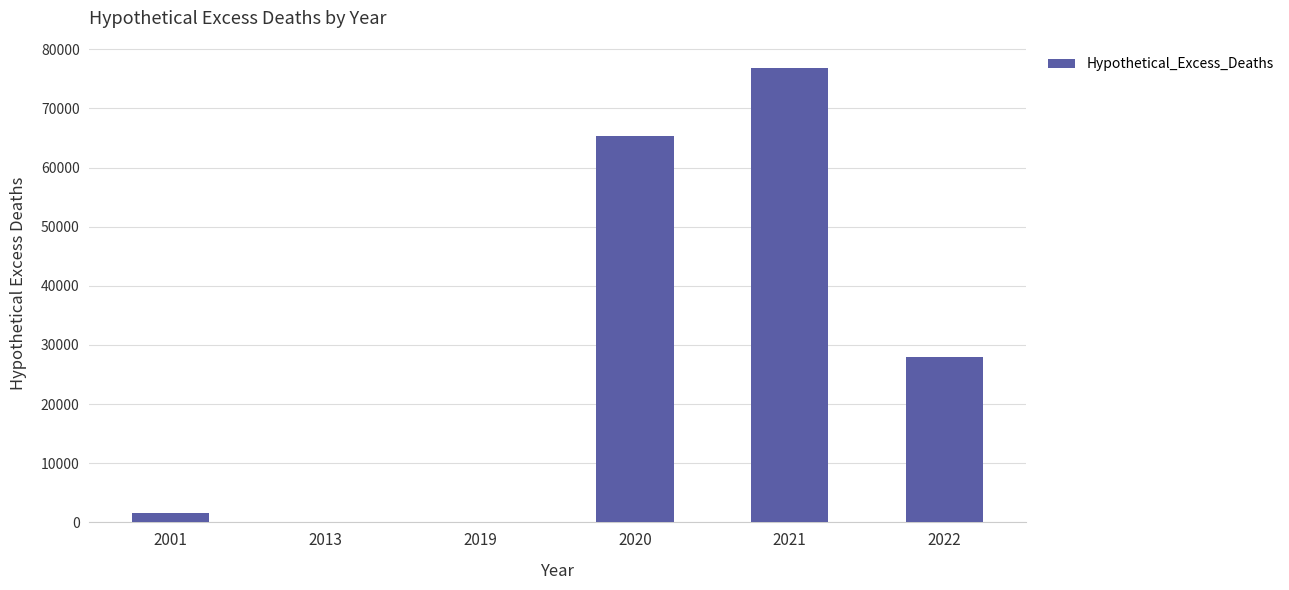

What is the sum of the values at 2020 and 2022?

93273.7